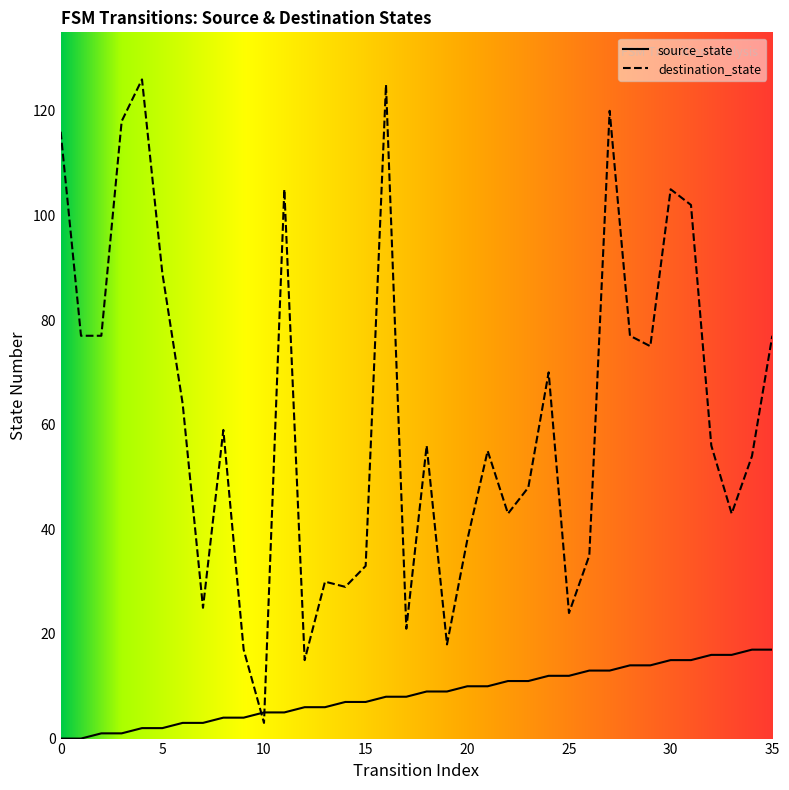

Which series has the widest spread of values?

destination_state